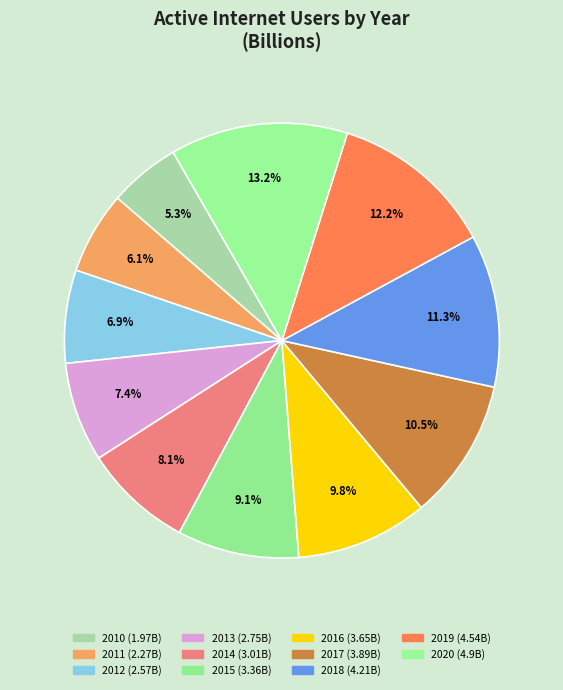

Is there a majority slice in this chart?

No